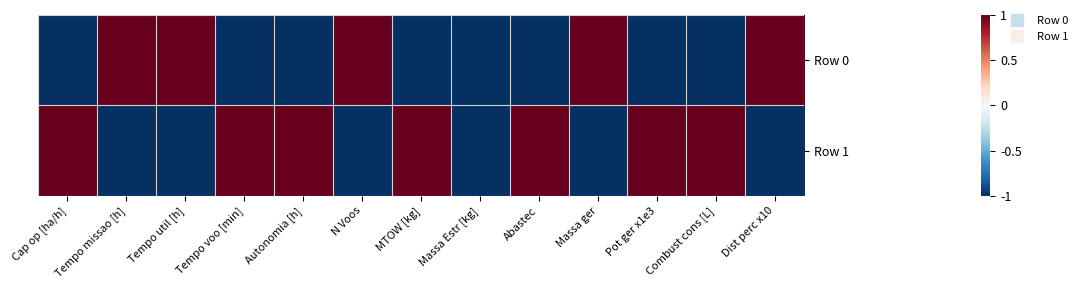

Reading left to right, extract all data points from this chart.

Row 0: Cap op [ha/h]=-1	Tempo missao [h]=1	Tempo util [h]=1	Tempo voo [min]=-1	Autonomia [h]=-1	N Voos=1	MTOW [kg]=-1	Massa Estr [kg]=-1	Abastec=-1	Massa ger=1	Pot ger x1e3=-1	Combust cons [L]=-1	Dist perc x10=1
Row 1: Cap op [ha/h]=1	Tempo missao [h]=-1	Tempo util [h]=-1	Tempo voo [min]=1	Autonomia [h]=1	N Voos=-1	MTOW [kg]=1	Massa Estr [kg]=-1	Abastec=1	Massa ger=-1	Pot ger x1e3=1	Combust cons [L]=1	Dist perc x10=-1